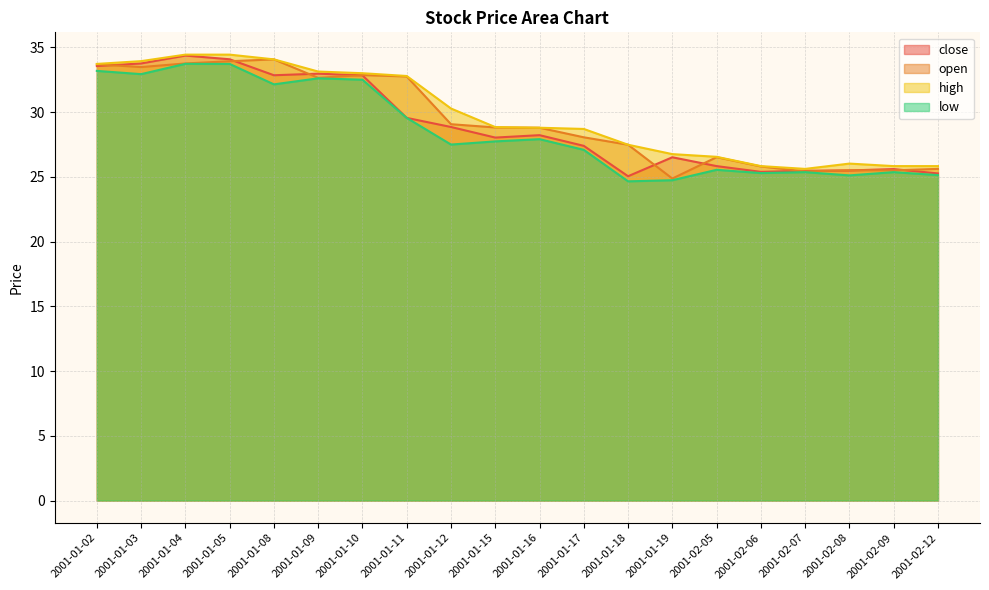

Is the value of low at 2001-01-17 greater than the value of open at 2001-01-05?

No